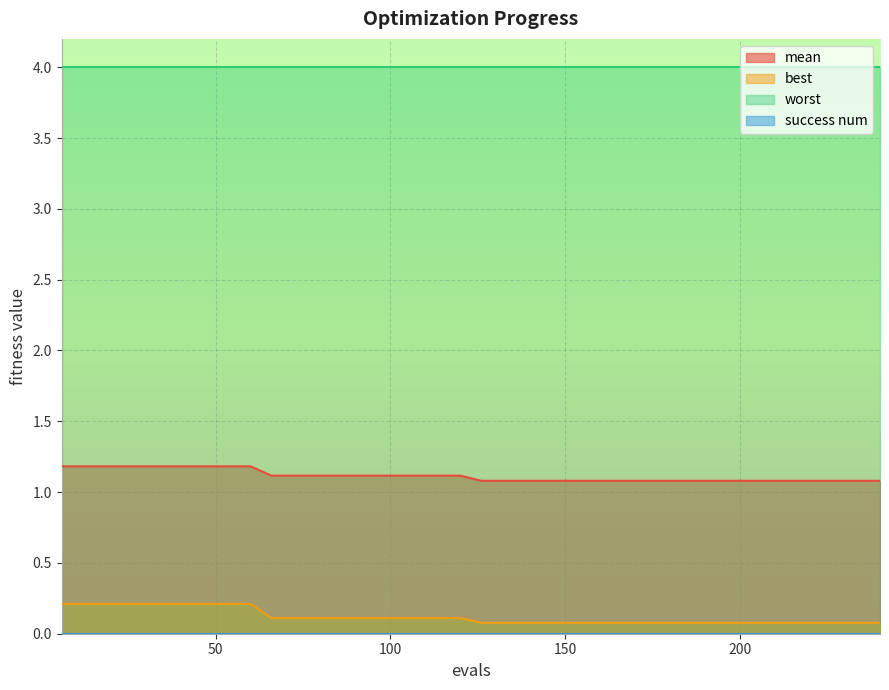

At which category is the sum across all series the highest?

6